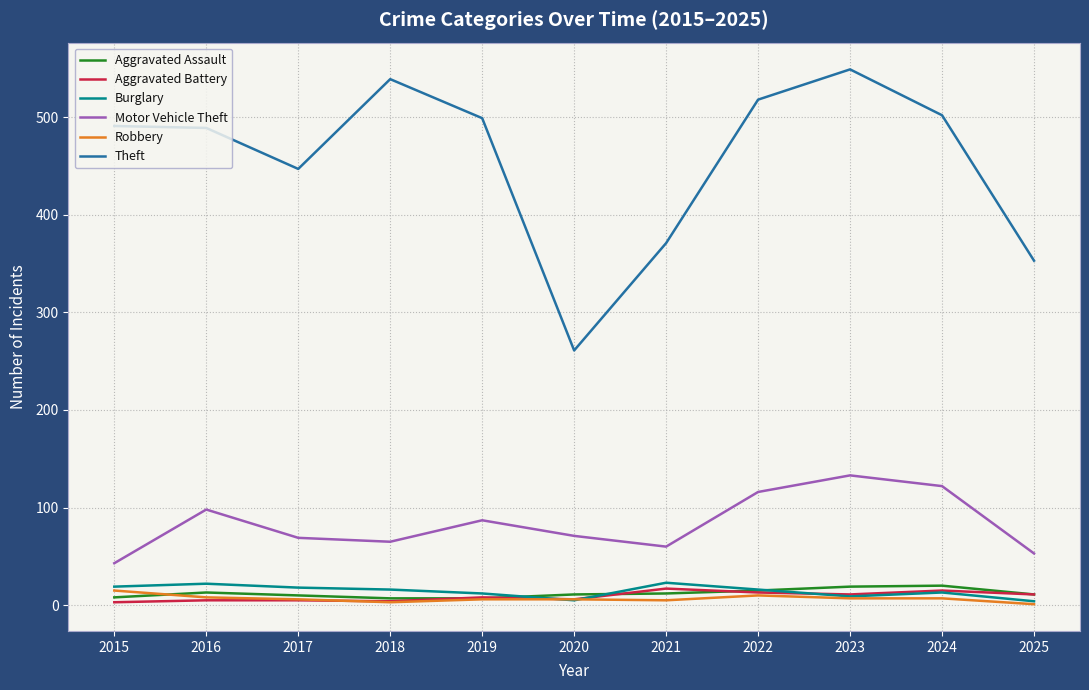

What is the difference between the maximum and minimum values in the Motor Vehicle Theft series?

90